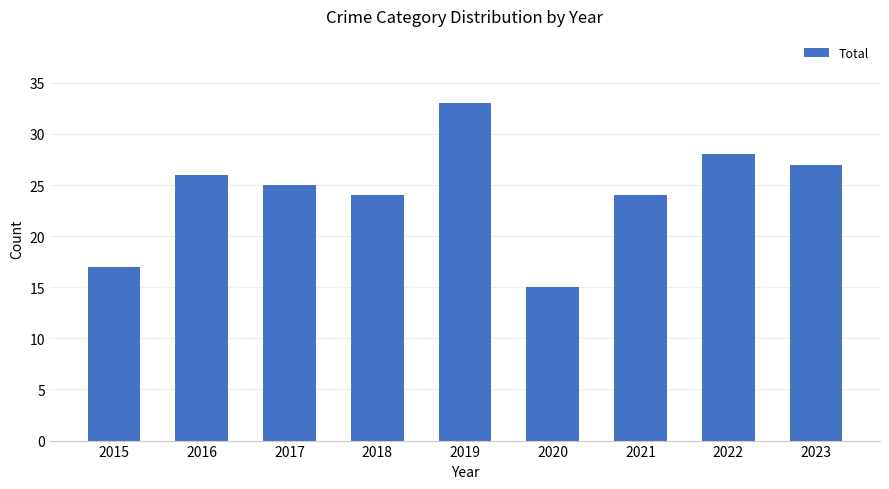

Count the number of categories in the chart.

9